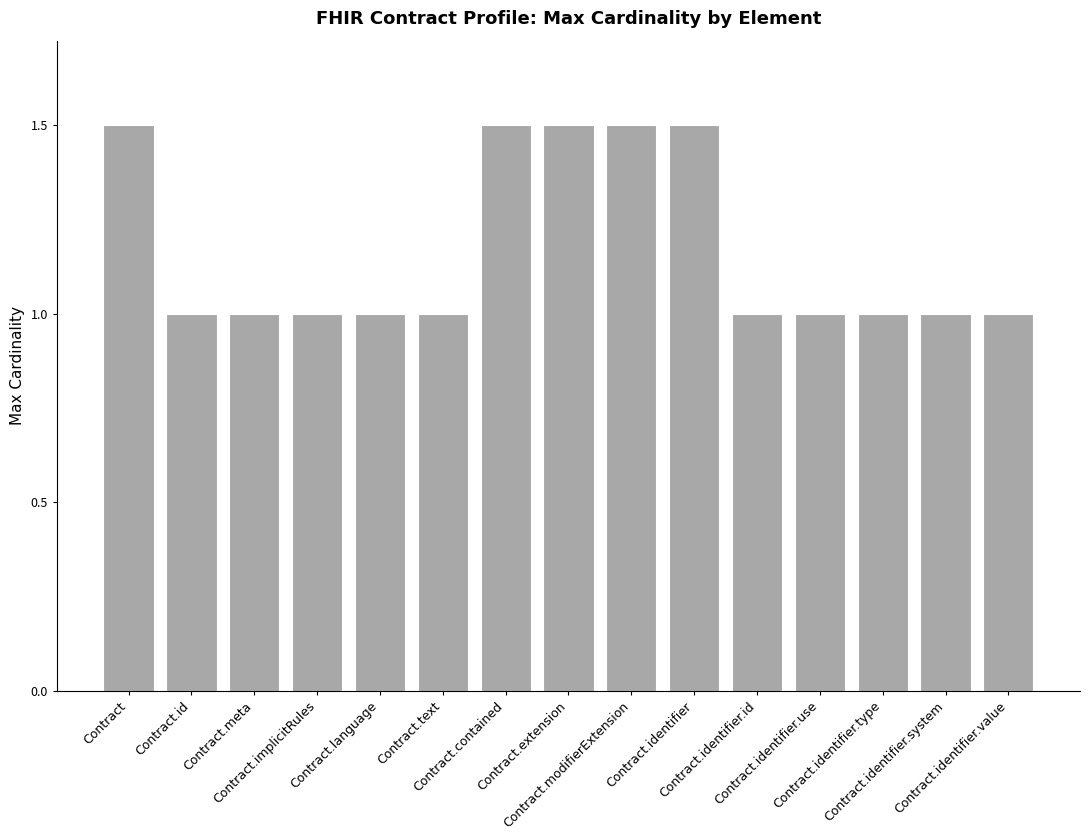

What is the average value?

1.2